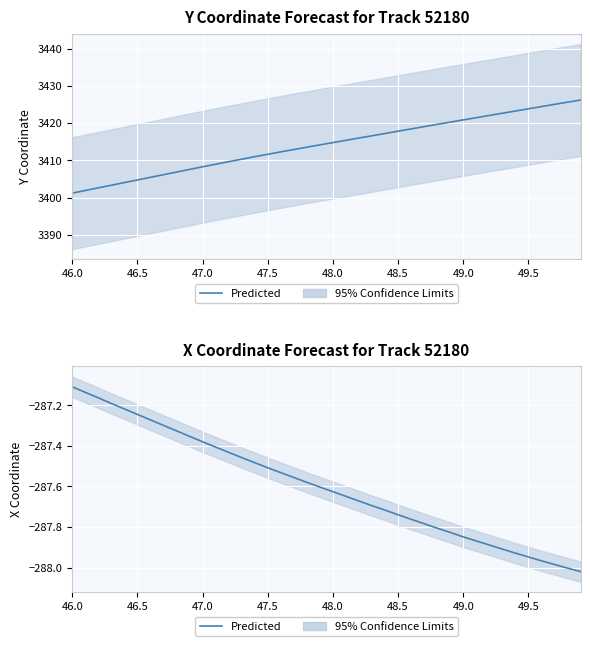

What is the sum of all values?

-11503.9